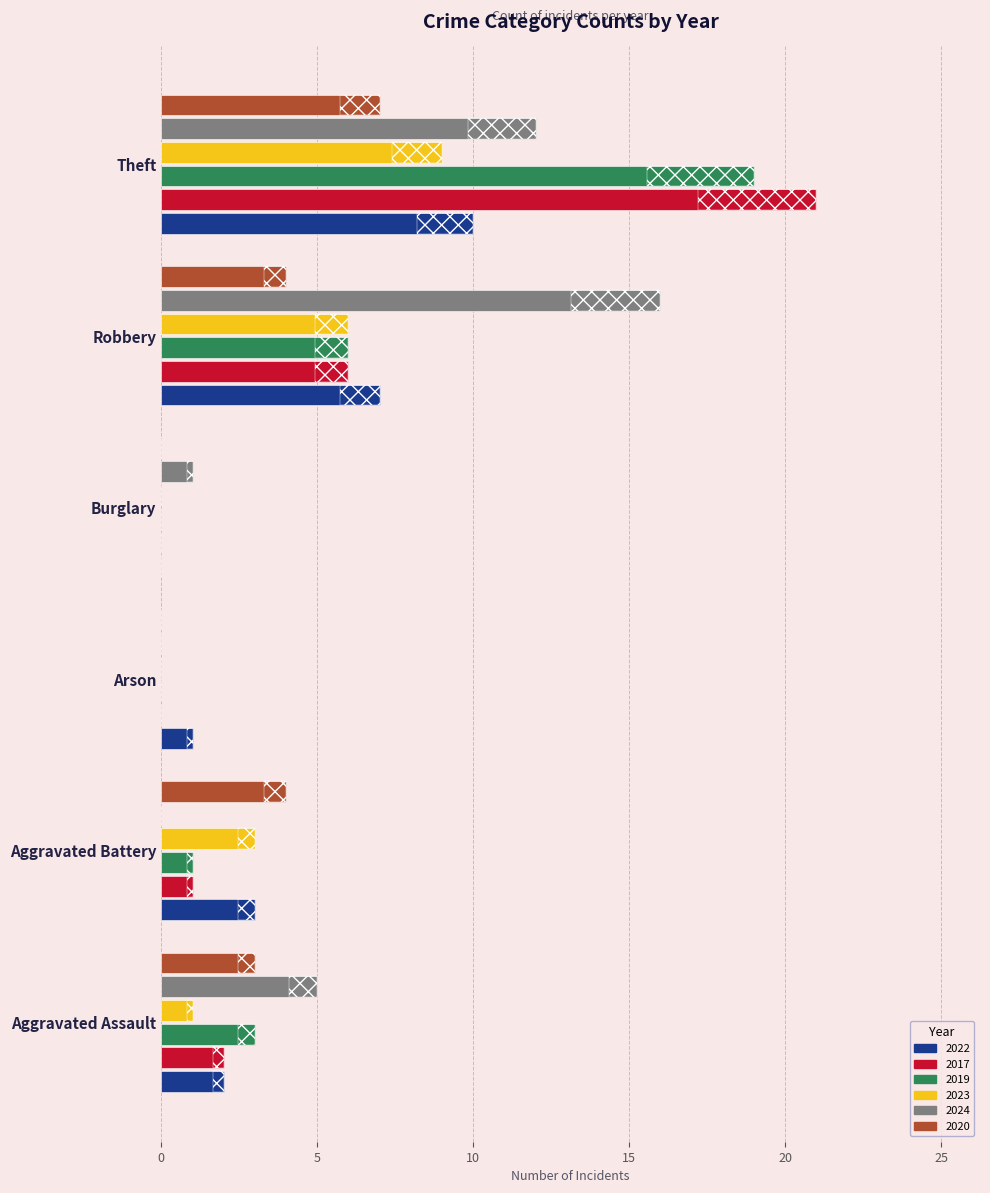

Which series has the largest range (max minus min)?

2017